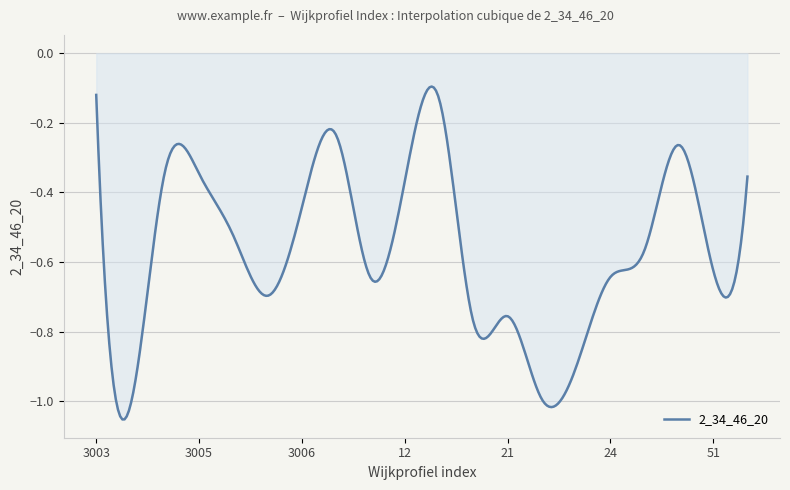

List the labels in order of value, largest first.

3003, 13, 10, 44, 3011, 3005, 56, 12, 3006, 78, 25, 51, 24, 11, 3001, 21, 20, 23, 22, 3004